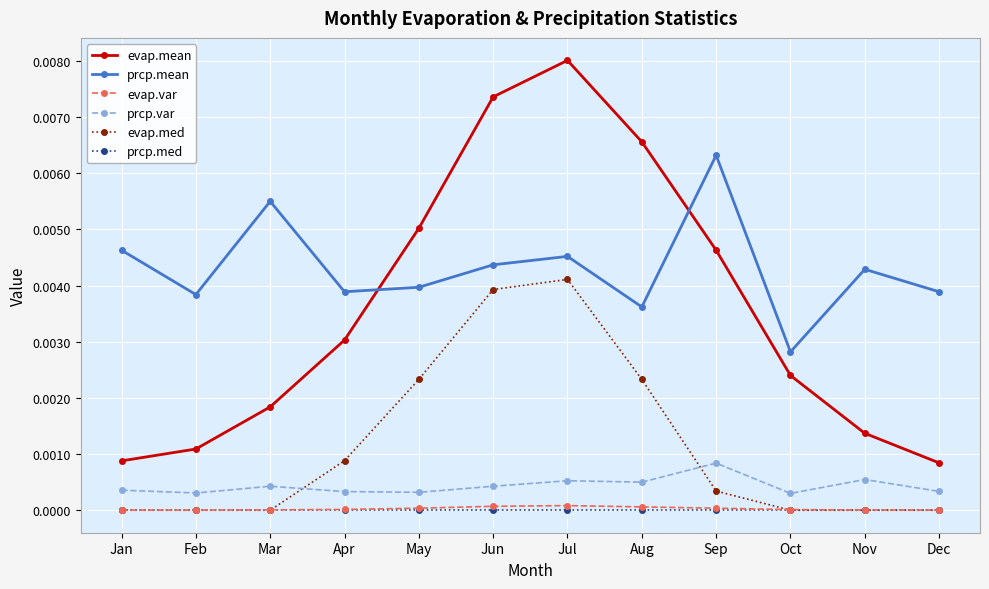

At how many categories does at least one series exceed 0?

12